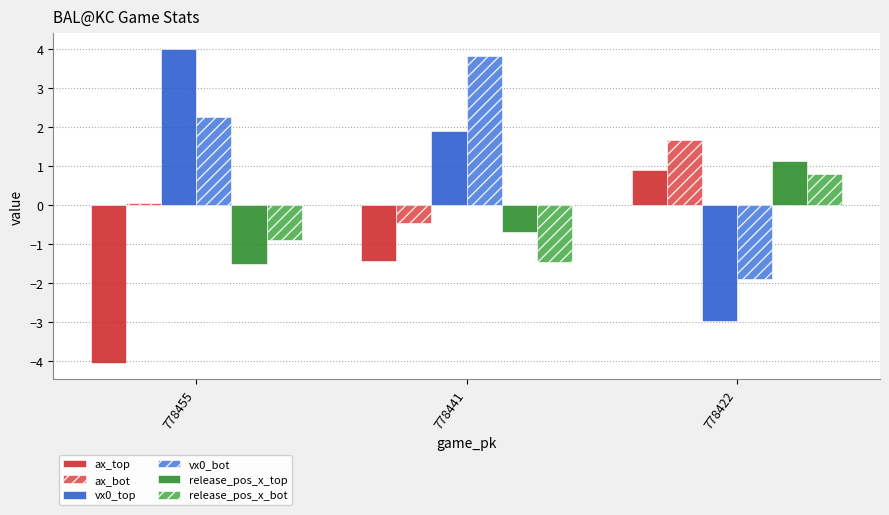

How many bars are there in each group?

6